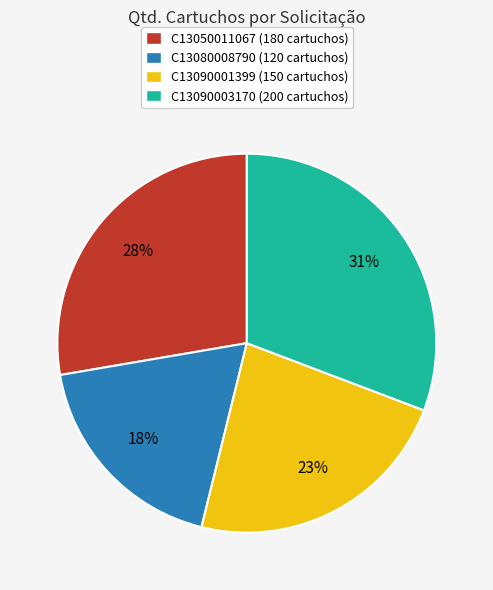

To the nearest percent, what is the average slice percentage?

25%